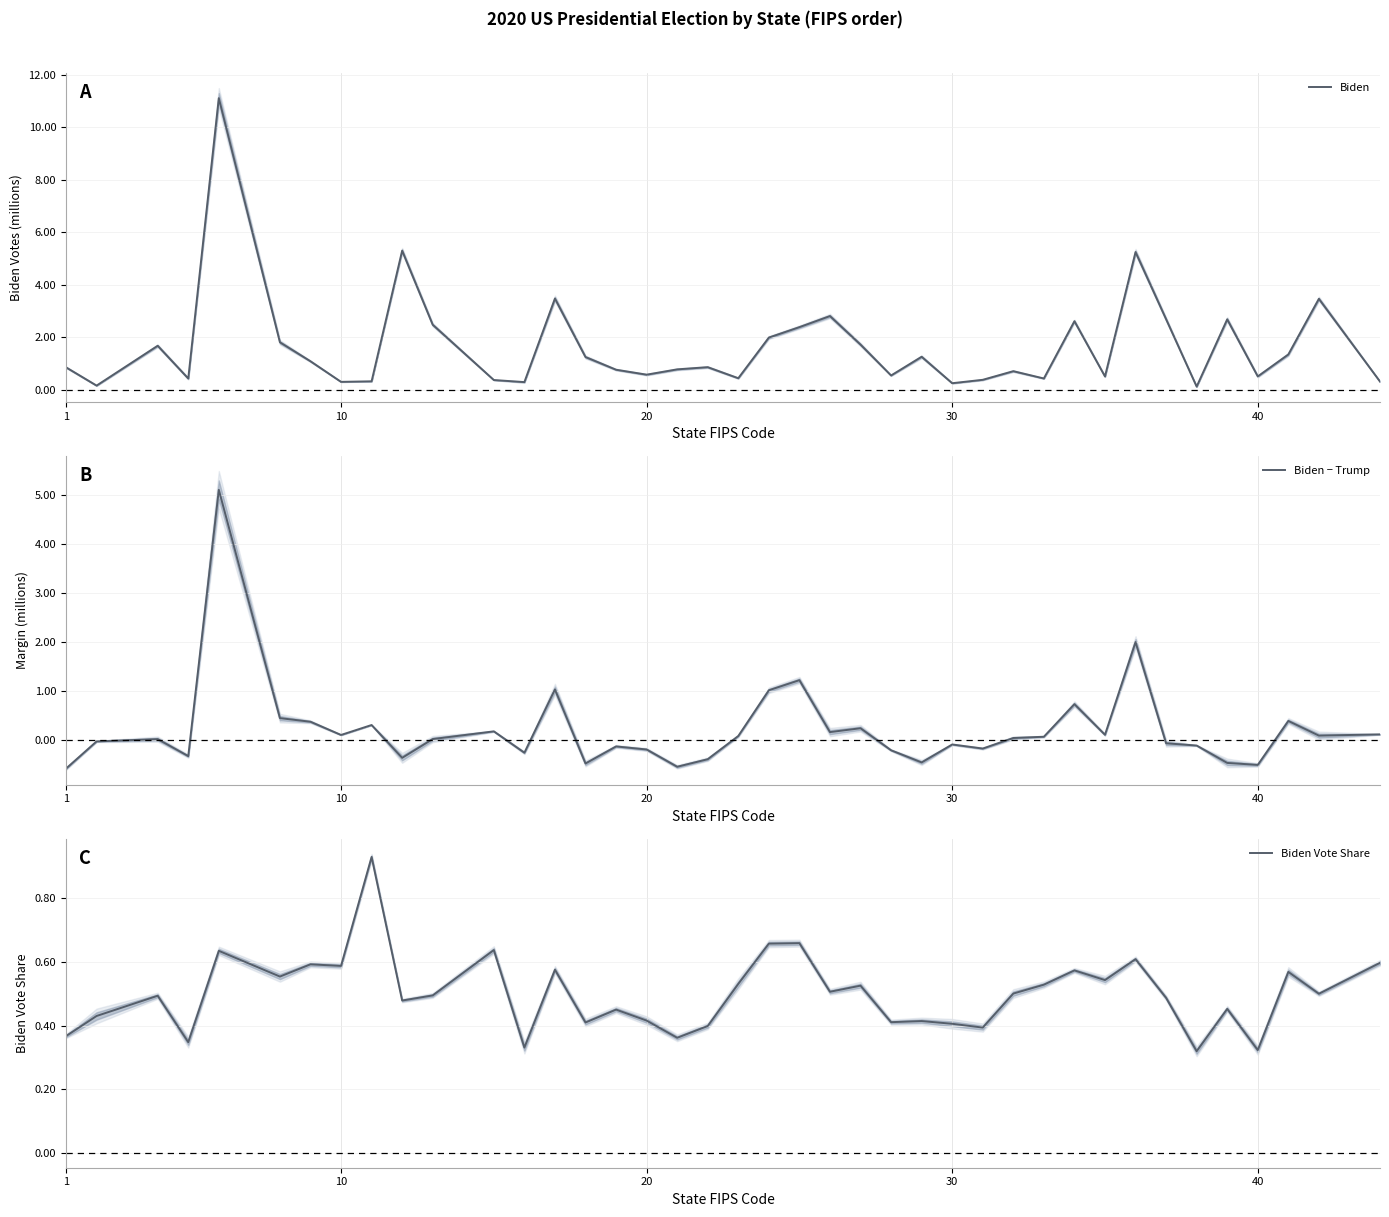

How many categories are shown in the chart?

40